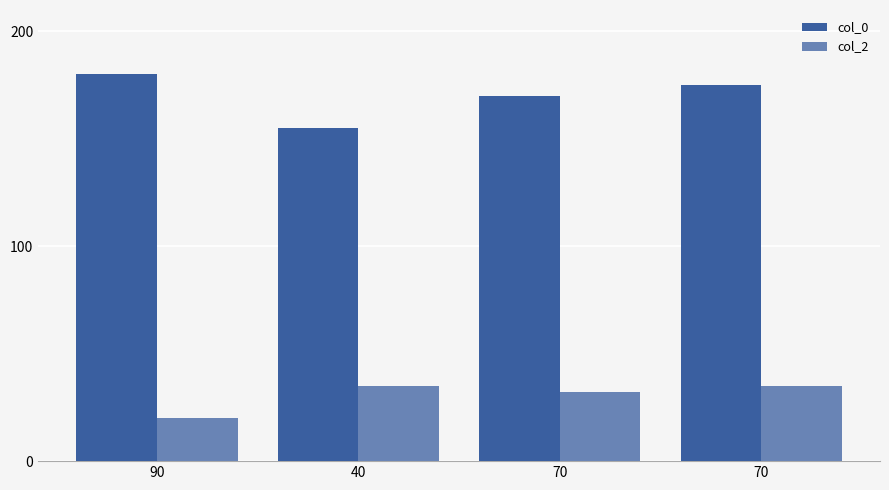

How many bars are there in each group?

2